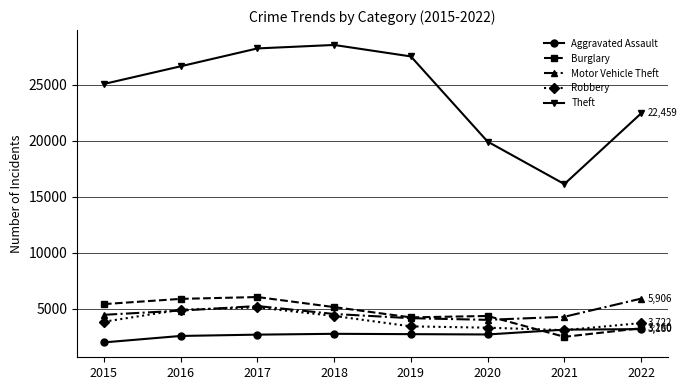

Which category has the highest value across all series?

2018